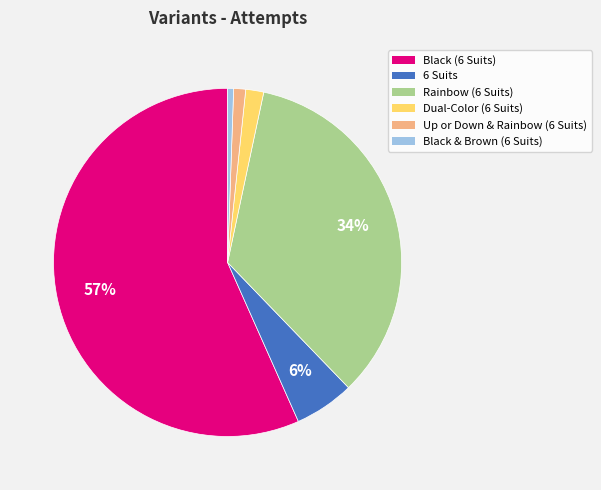

Which slice represents more than half of the pie?

Black (6 Suits)